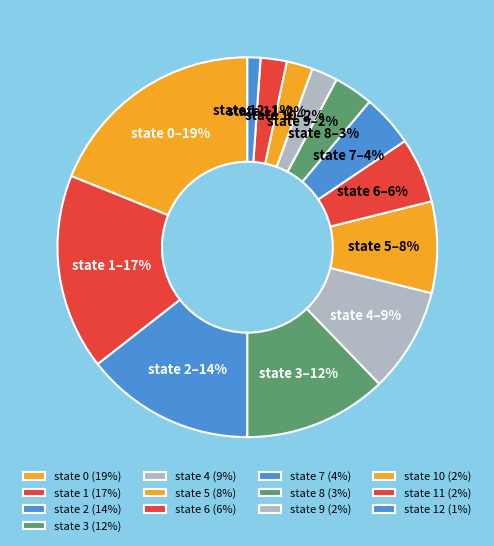

Which category has the smallest portion of the pie?

state 12